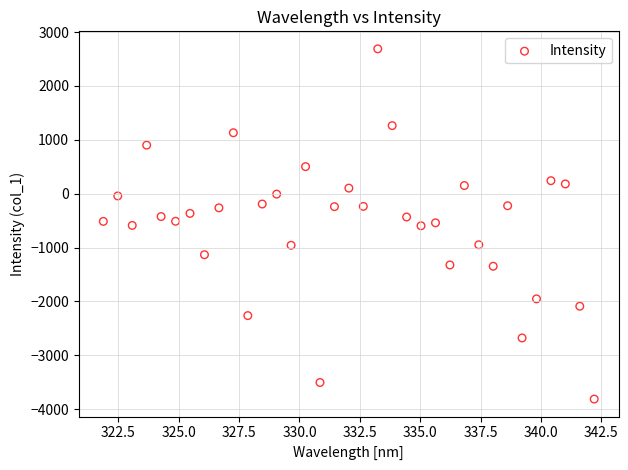

What is the range of X values (max minus min)?

20.3